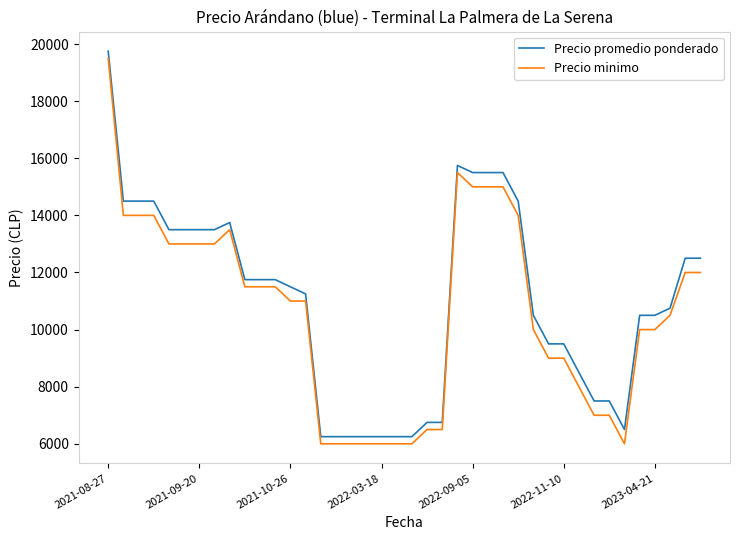

True or false: Precio promedio ponderado and Precio minimo intersect in this chart.

False